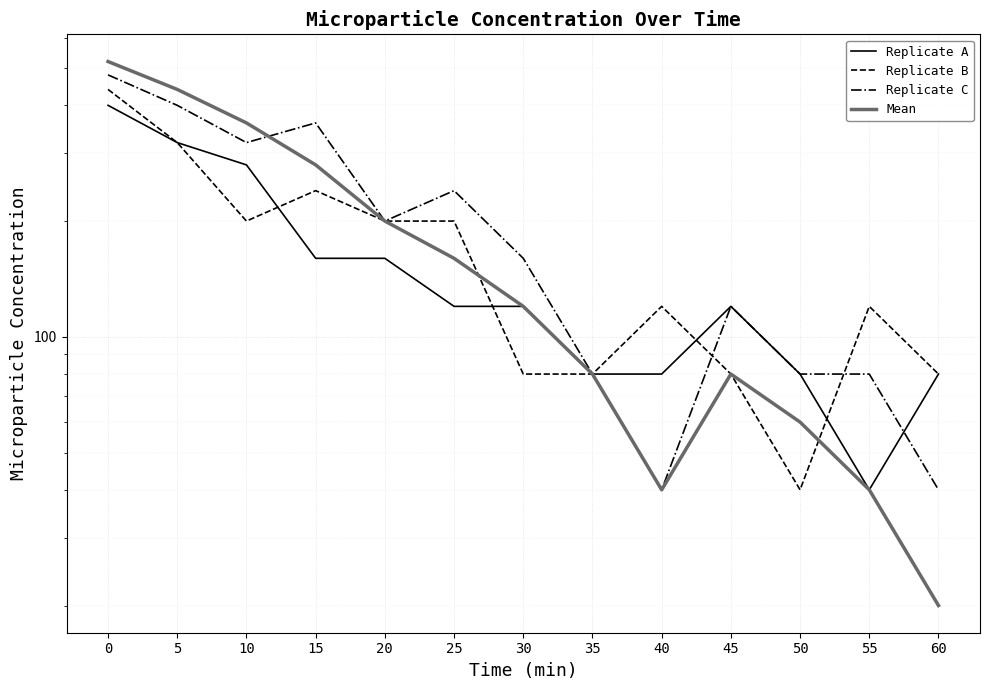

What is the sum of all Replicate B values?

2200